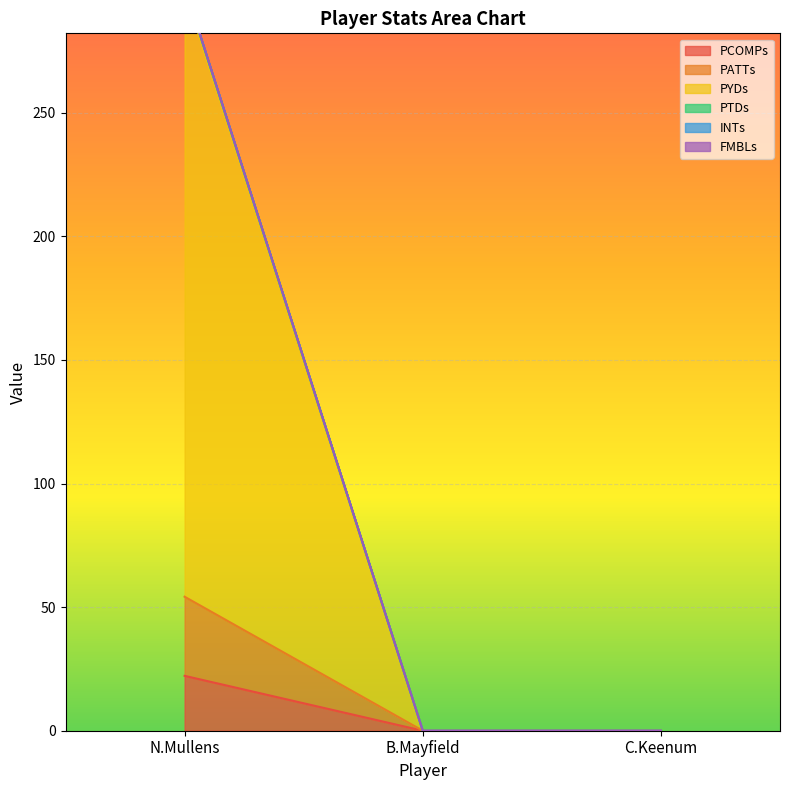

True or false: PTDs has a value of -129.6 at B.Mayfield.

False